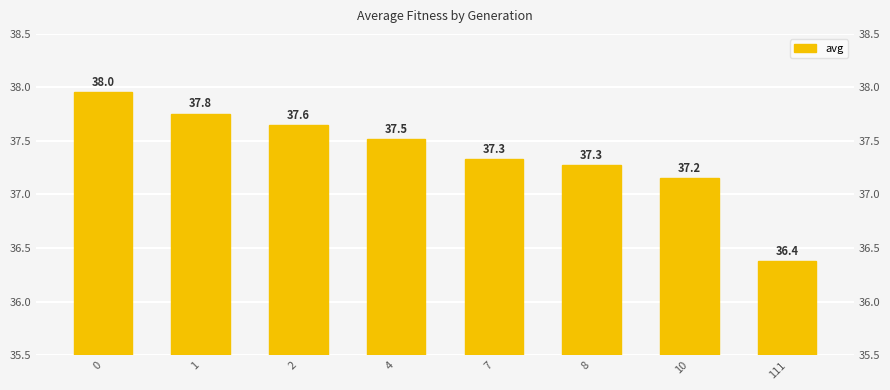

Rank the categories by value from lowest to highest.

111, 10, 8, 7, 4, 2, 1, 0